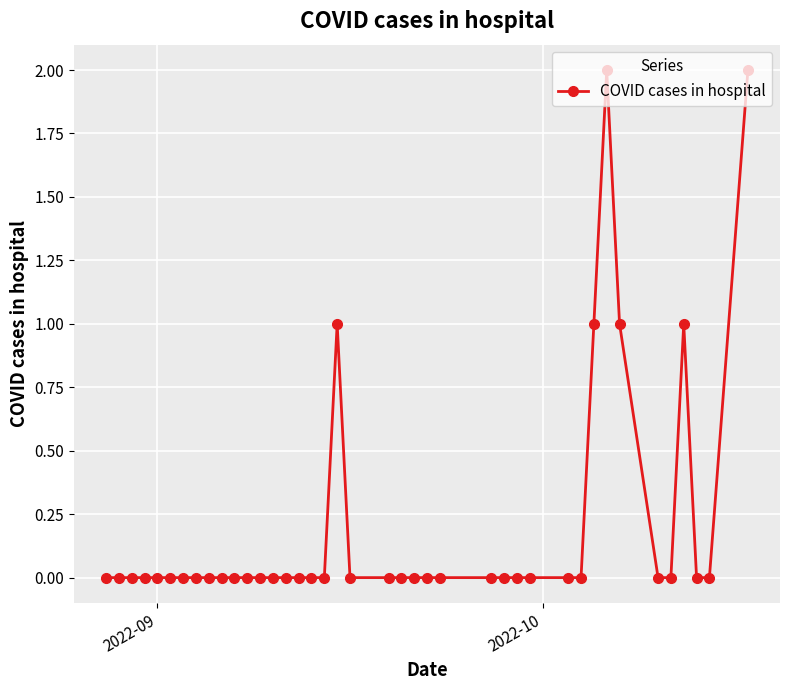

What is the sum of all values?

8